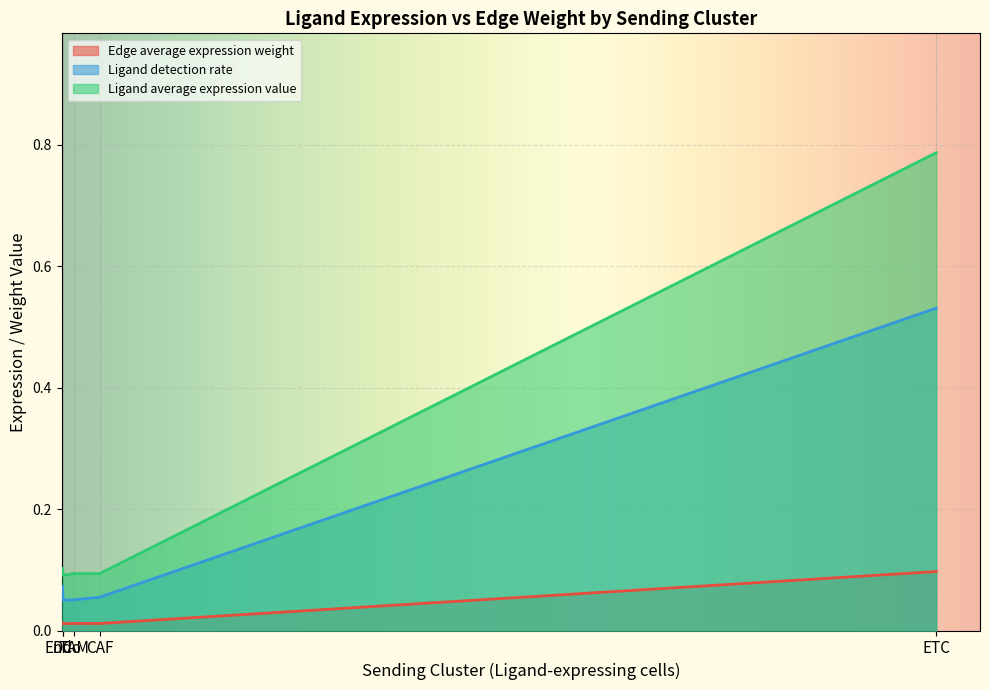

True or false: Ligand detection rate and Edge average expression weight cross at least once.

False